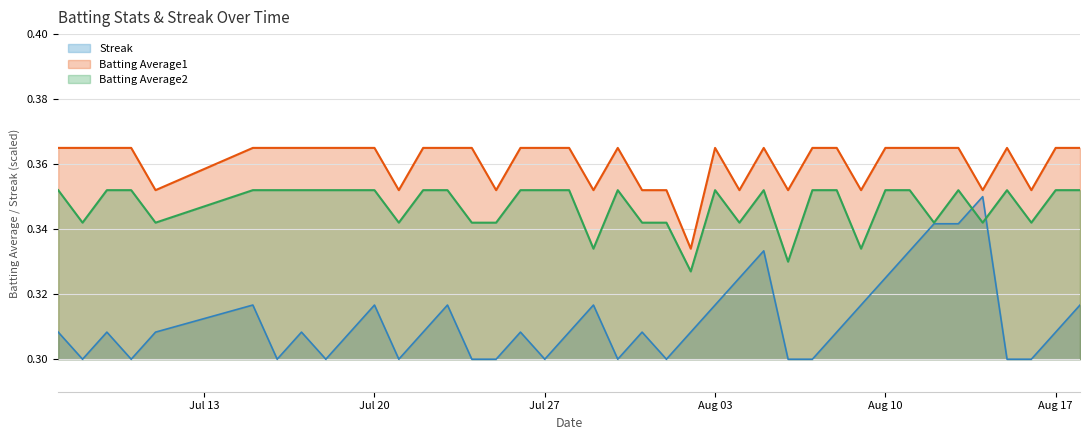

True or false: Batting Average2 has a value of 0.1 at Aug 03.

False